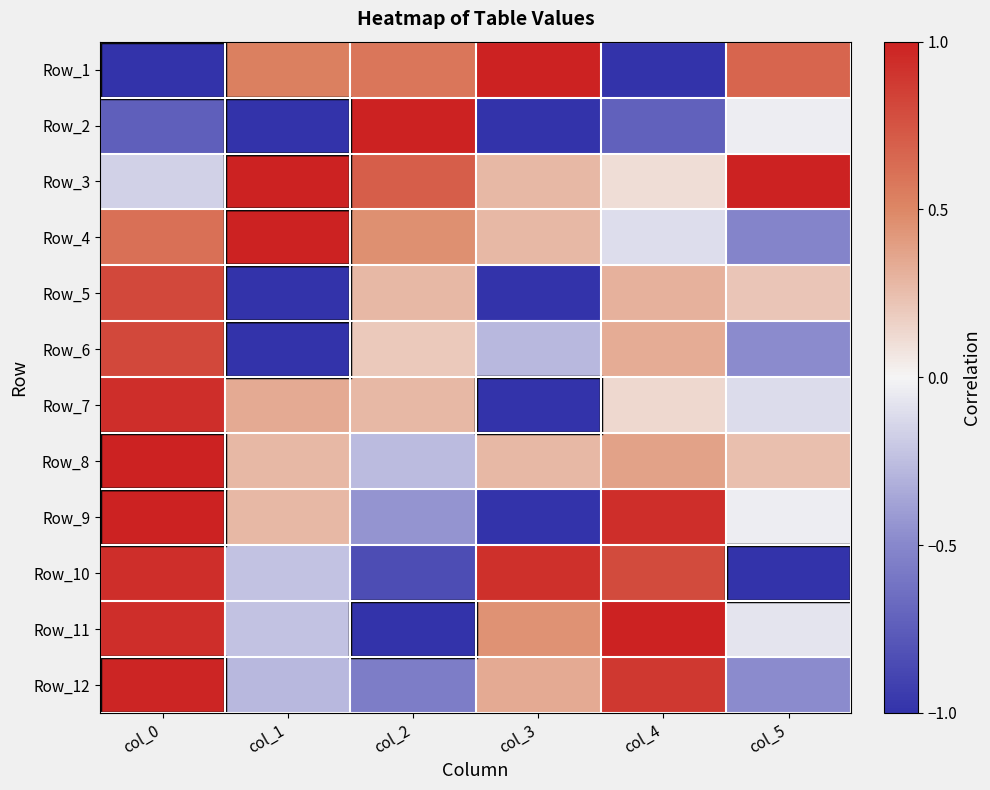

Reading left to right, list all the values displayed in this chart.

Row_1: col_0=-1.0	col_1=0.5	col_2=0.6	col_3=1.0	col_4=-1.0	col_5=0.7
Row_2: col_0=-0.7	col_1=-1.0	col_2=1.0	col_3=-1.0	col_4=-0.7	col_5=-0.0
Row_3: col_0=-0.2	col_1=1.0	col_2=0.7	col_3=0.3	col_4=0.1	col_5=1.0
Row_4: col_0=0.6	col_1=1.0	col_2=0.5	col_3=0.3	col_4=-0.1	col_5=-0.5
Row_5: col_0=0.8	col_1=-1.0	col_2=0.3	col_3=-1.0	col_4=0.3	col_5=0.2
Row_6: col_0=0.8	col_1=-1.0	col_2=0.2	col_3=-0.3	col_4=0.3	col_5=-0.5
Row_7: col_0=0.9	col_1=0.3	col_2=0.3	col_3=-1.0	col_4=0.1	col_5=-0.1
Row_8: col_0=1.0	col_1=0.3	col_2=-0.3	col_3=0.3	col_4=0.4	col_5=0.2
Row_9: col_0=1.0	col_1=0.3	col_2=-0.4	col_3=-1.0	col_4=0.9	col_5=-0.0
Row_10: col_0=0.9	col_1=-0.2	col_2=-0.8	col_3=0.9	col_4=0.8	col_5=-1.0
Row_11: col_0=0.9	col_1=-0.2	col_2=-1.0	col_3=0.4	col_4=1.0	col_5=-0.1
Row_12: col_0=1.0	col_1=-0.3	col_2=-0.6	col_3=0.3	col_4=0.9	col_5=-0.5